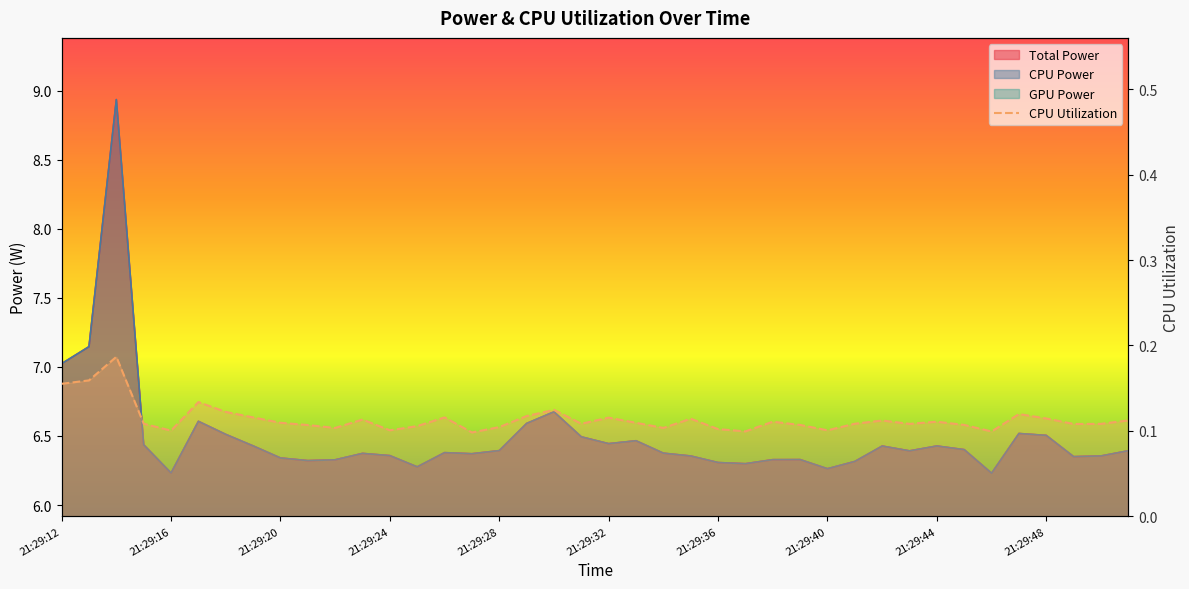

Is the value of Total Power at 21:29:25 greater than the value of CPU Utilization at 21:29:14?

Yes